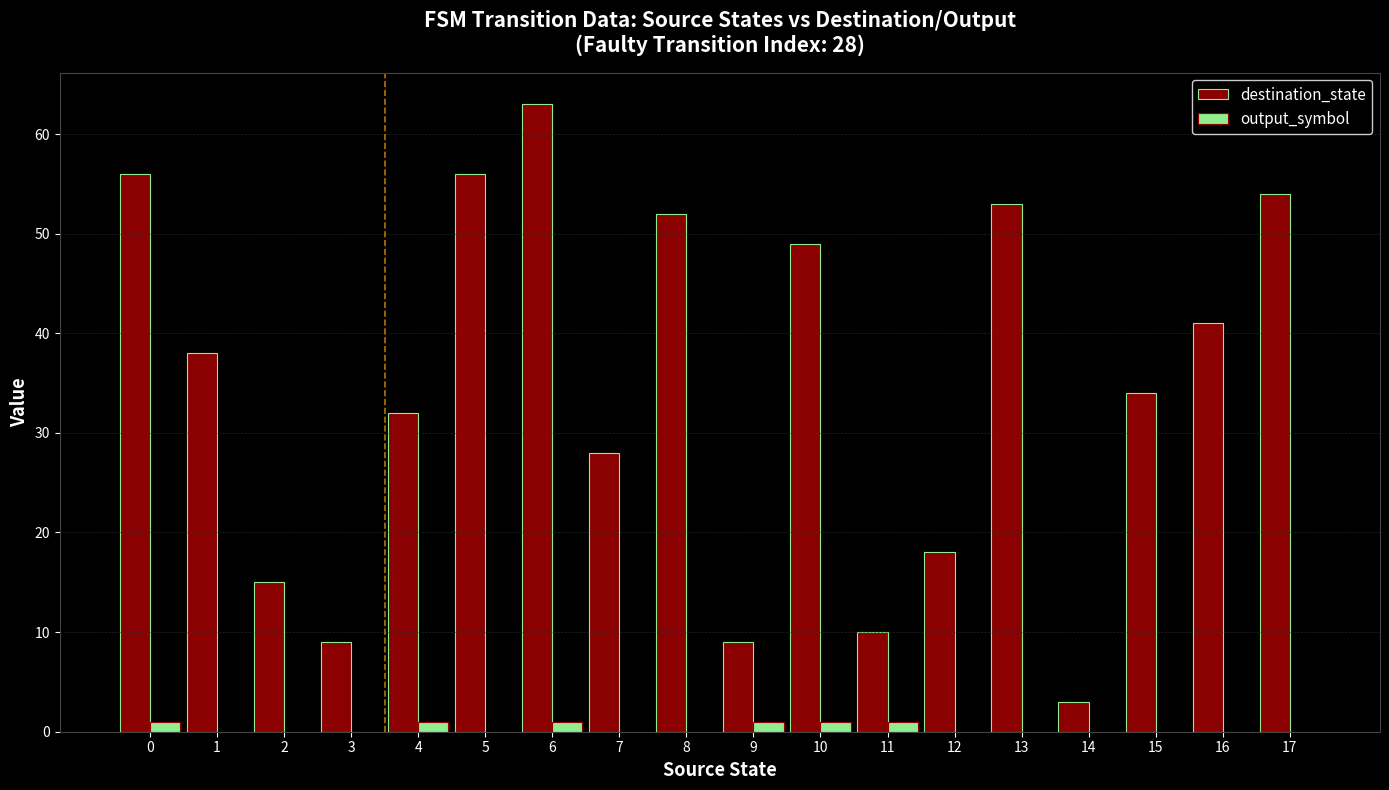

Which series has the largest total across all categories?

destination_state